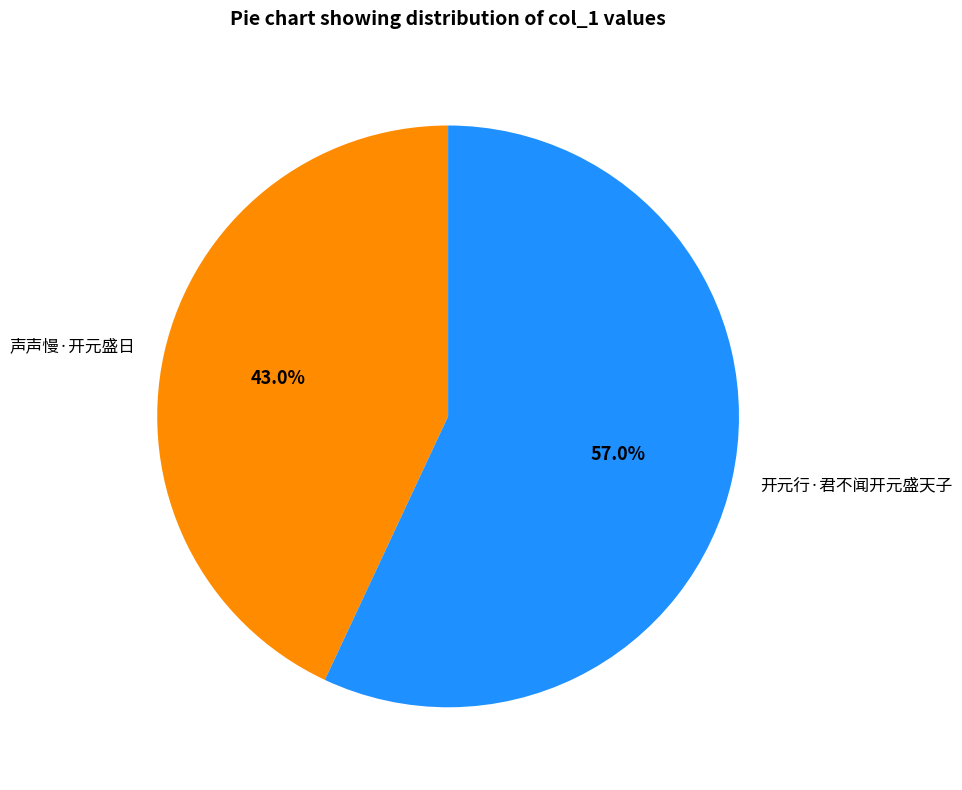

How many slices are in this pie chart?

2